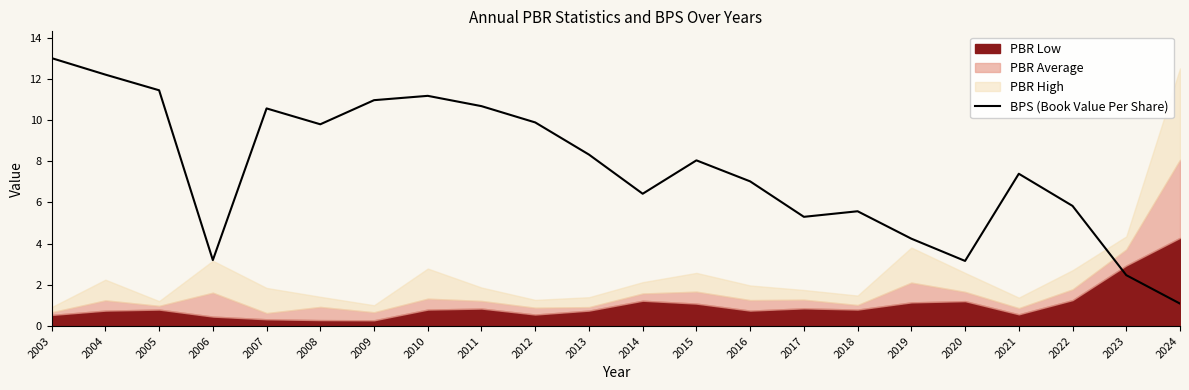

Where is the data nearest to the value 7?

2016